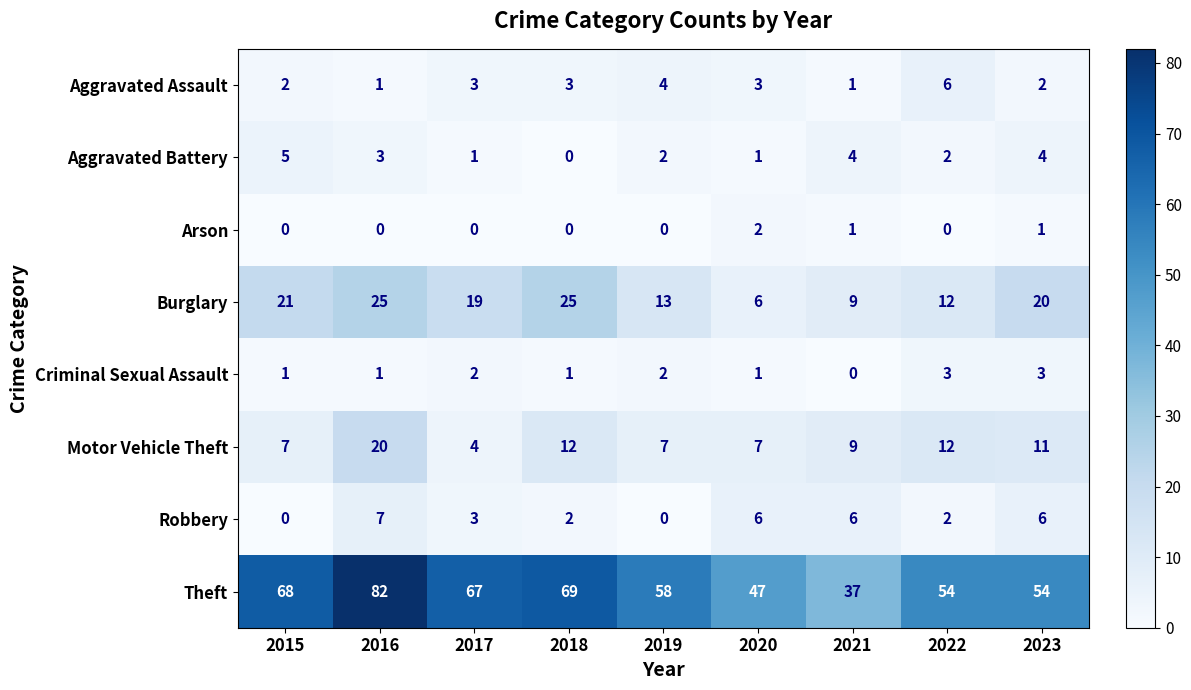

Which series changed the most between 2015 and 2019?

Theft